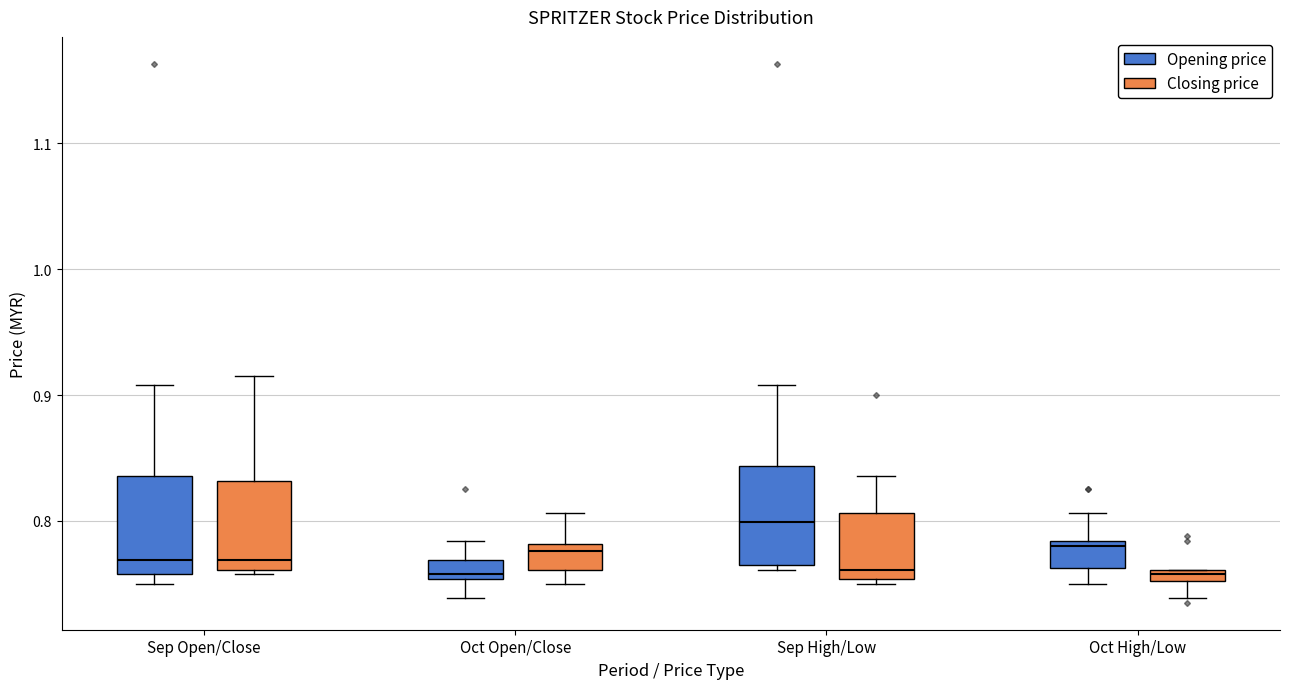

Where is the upper edge of the box for Sep Open/Close (Closing price) on the y-axis? The values are not printed on the chart, so give them approximately, as read against the axis.

0.83